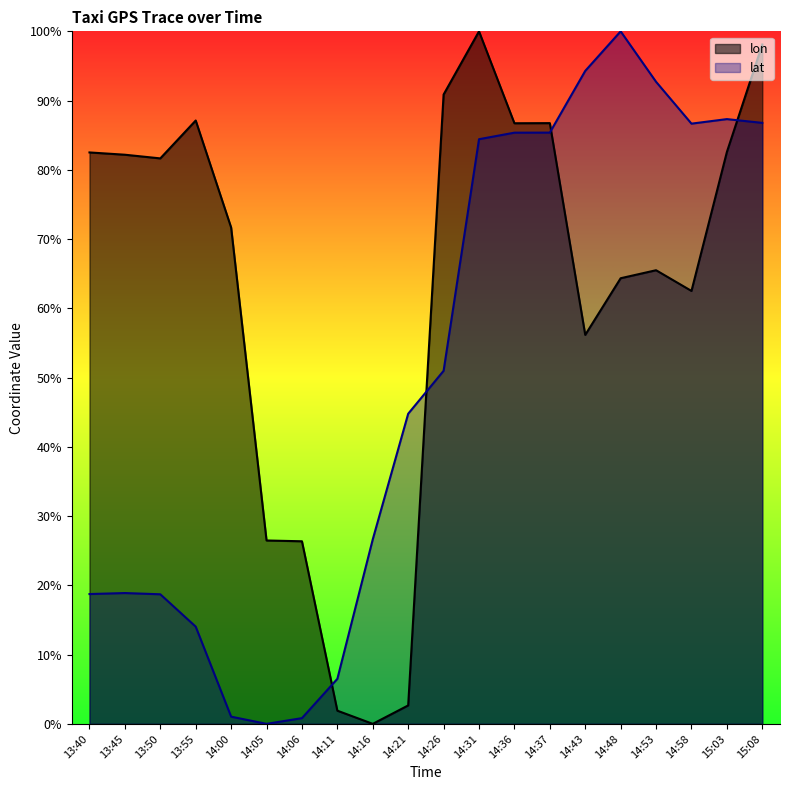

What is the sum of all lat values?

10.0